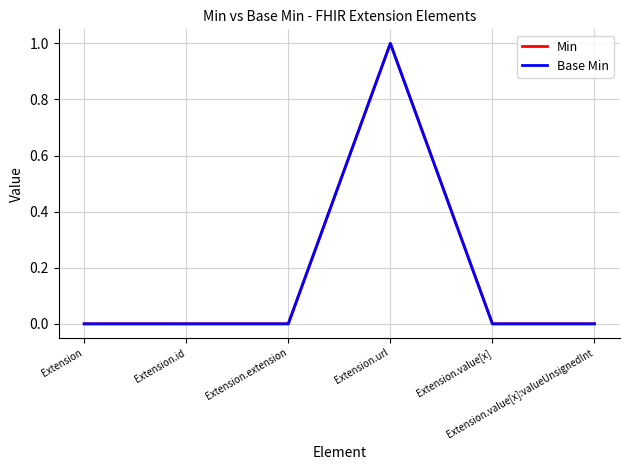

Reading right to left, extract all data points from this chart.

Min: Extension.value[x]:valueUnsignedInt=0	Extension.value[x]=0	Extension.url=1	Extension.extension=0	Extension.id=0	Extension=0
Base Min: Extension.value[x]:valueUnsignedInt=0	Extension.value[x]=0	Extension.url=1	Extension.extension=0	Extension.id=0	Extension=0